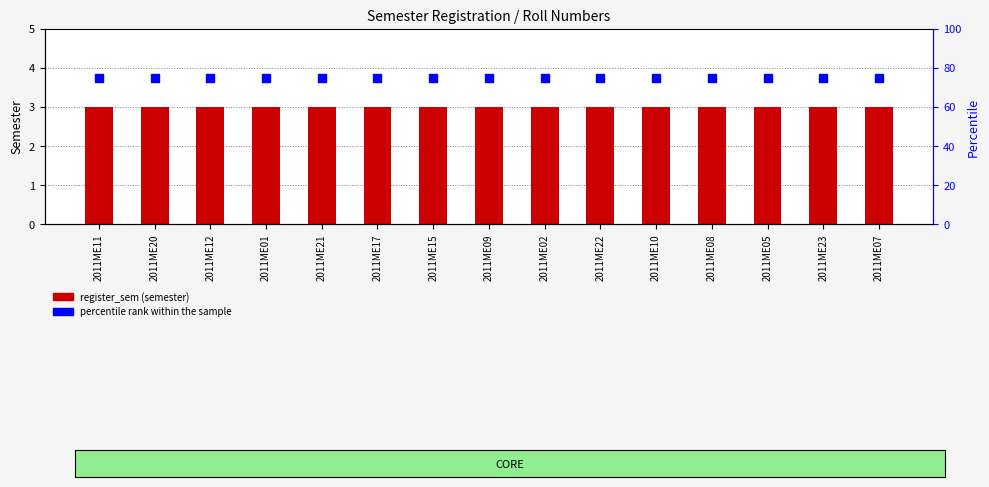

At which category is the sum across all series the highest?

2011ME11